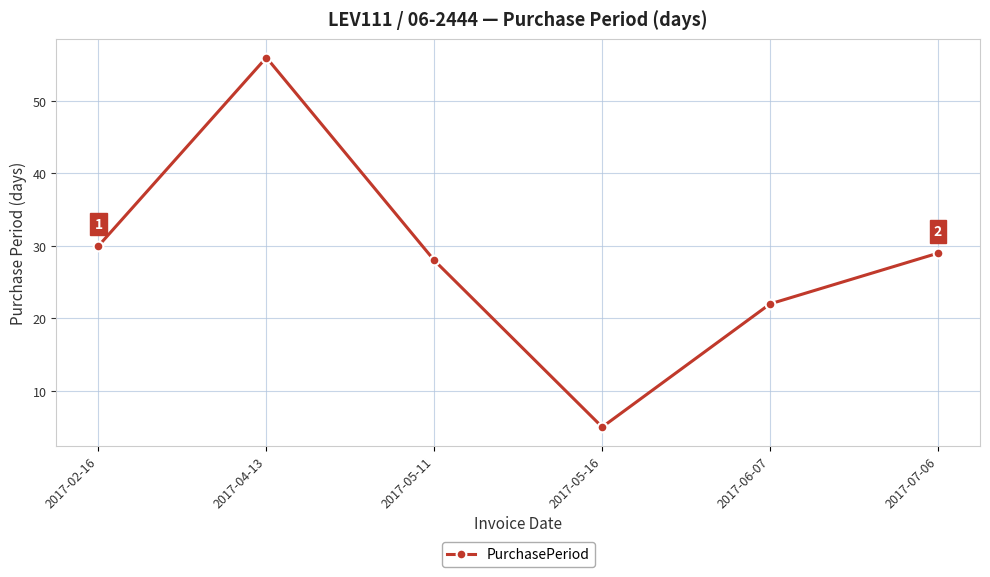

What is the sum of all values?

170